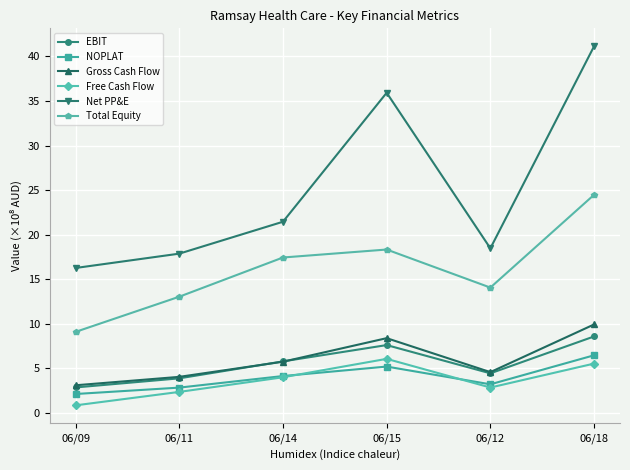

At which category does Free Cash Flow reach its first local peak?

06/15